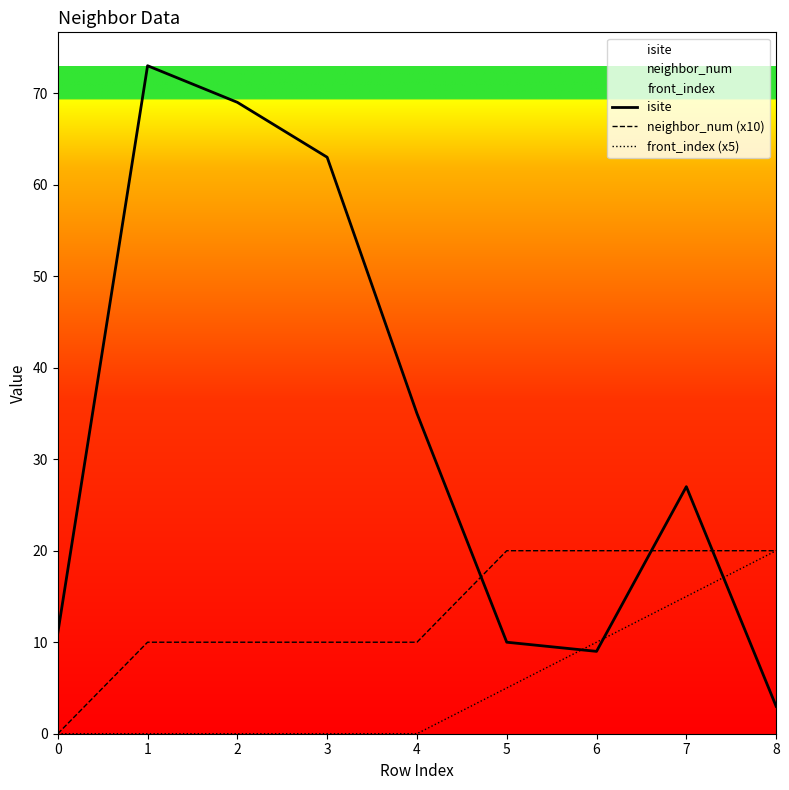

Reading right to left, what are all the values shown in this chart?

isite: 8=3	7=27	6=9	5=10	4=35	3=63	2=69	1=73	0=11
neighbor_num (x10): 8=20	7=20	6=20	5=20	4=10	3=10	2=10	1=10	0=0
front_index (x5): 8=20	7=15	6=10	5=5	4=0	3=0	2=0	1=0	0=0